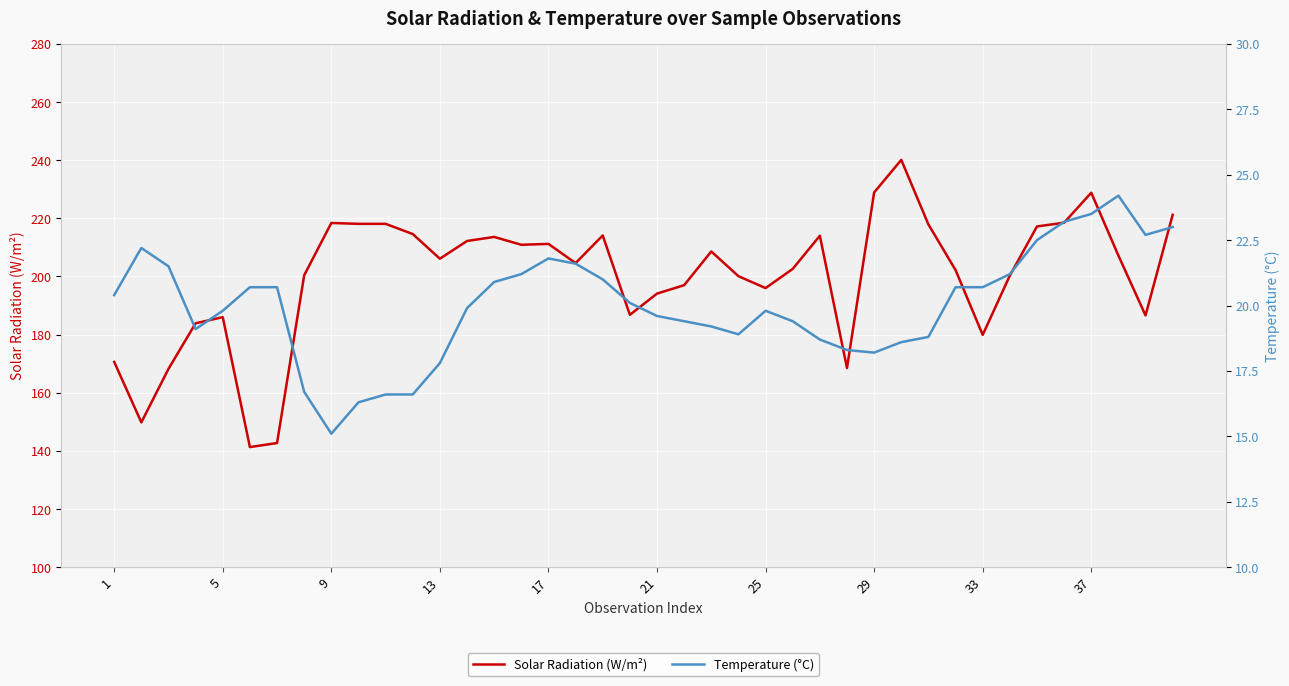

The value of Solar Radiation (W/m²) at 25 is 294.4. True or false?

False